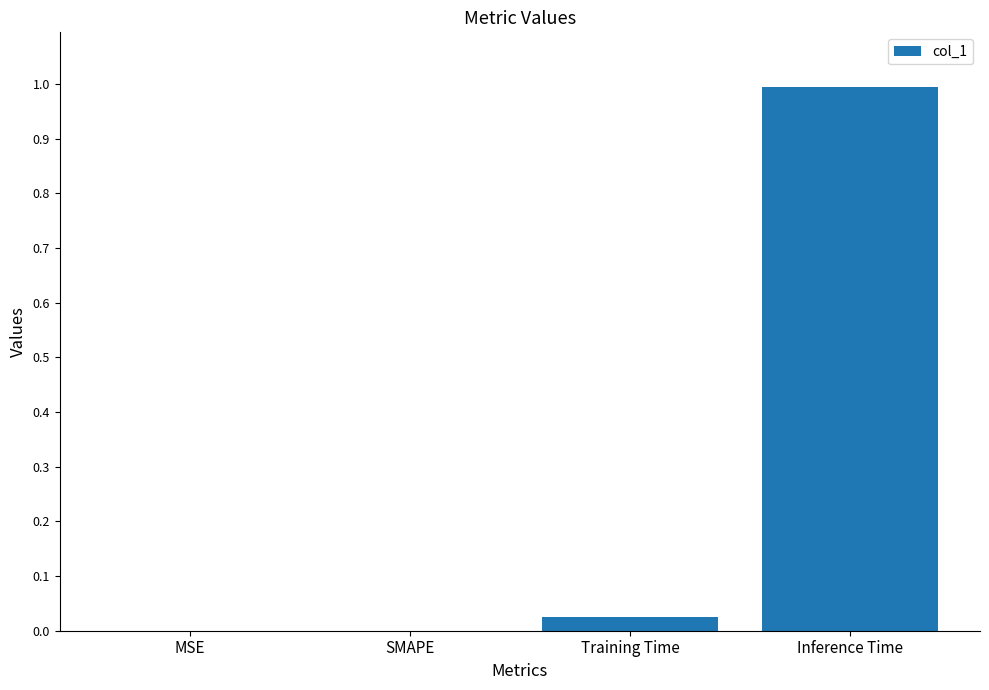

The value at SMAPE is 0.5. True or false?

False